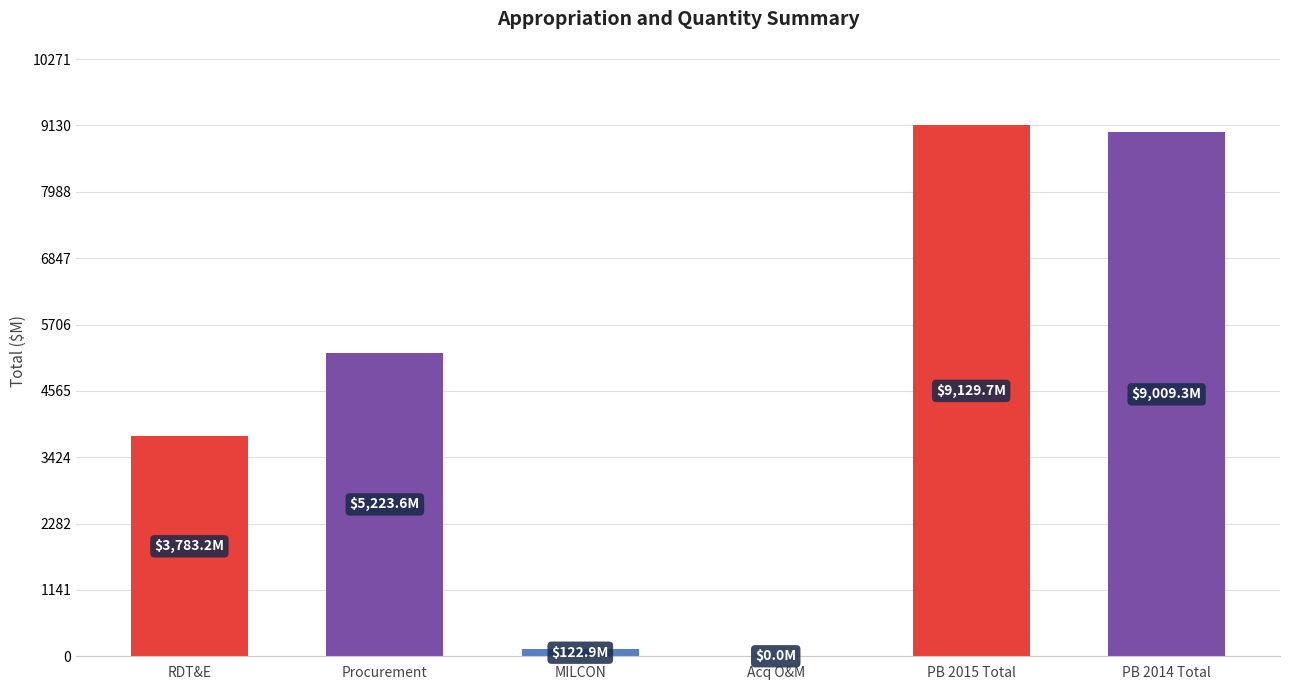

What is the maximum value shown in the chart?

9129.7